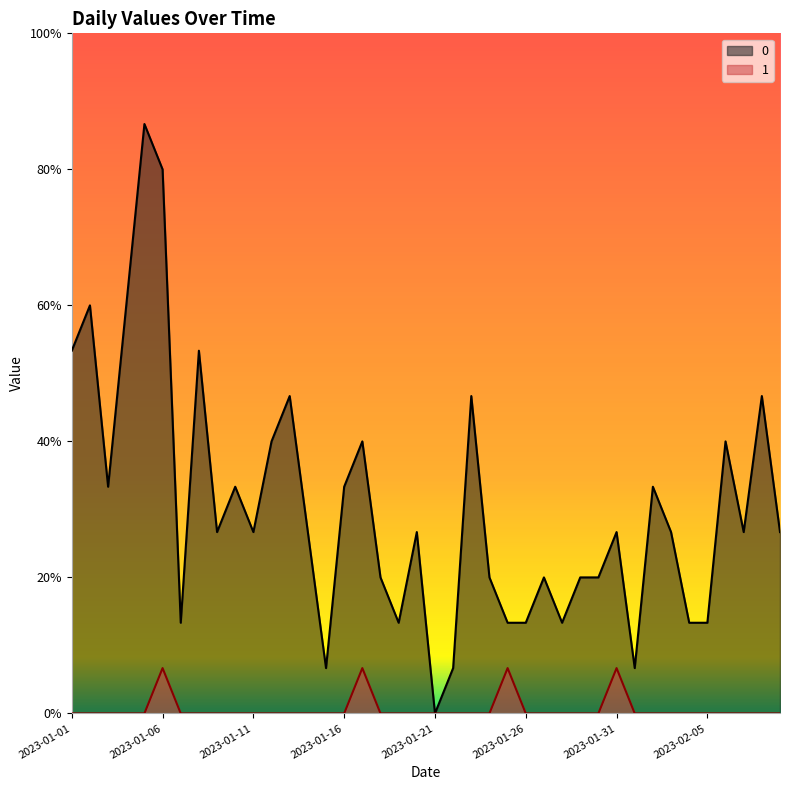

Rank the series by their maximum value, from highest to lowest.

0, 1